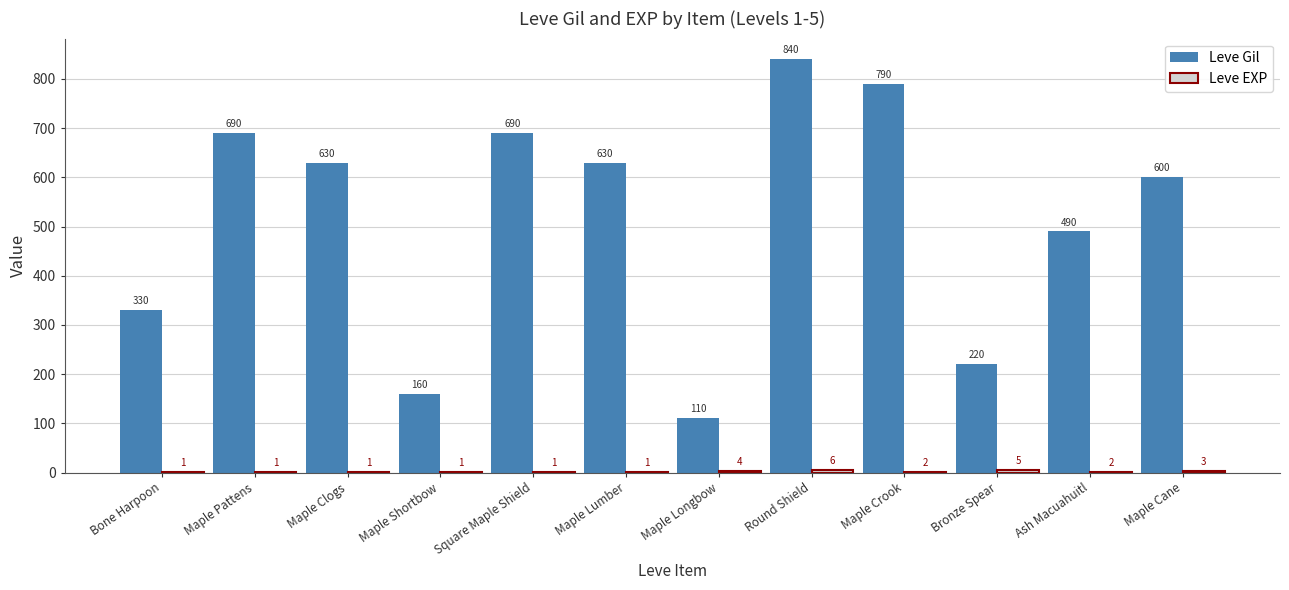

Are the bars horizontal?

No